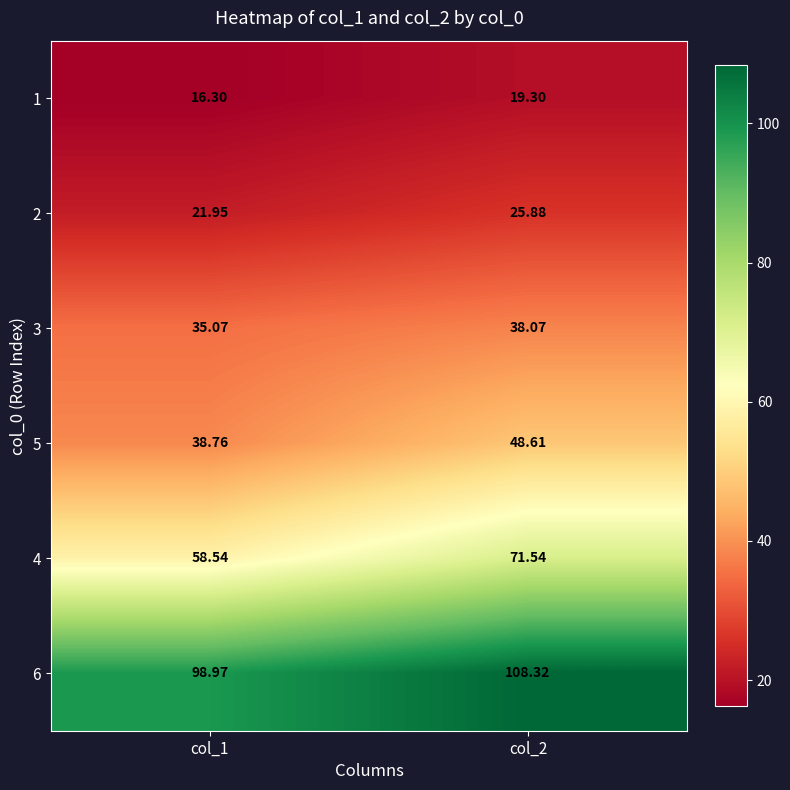

What is the total value across all series at col_1?

269.6